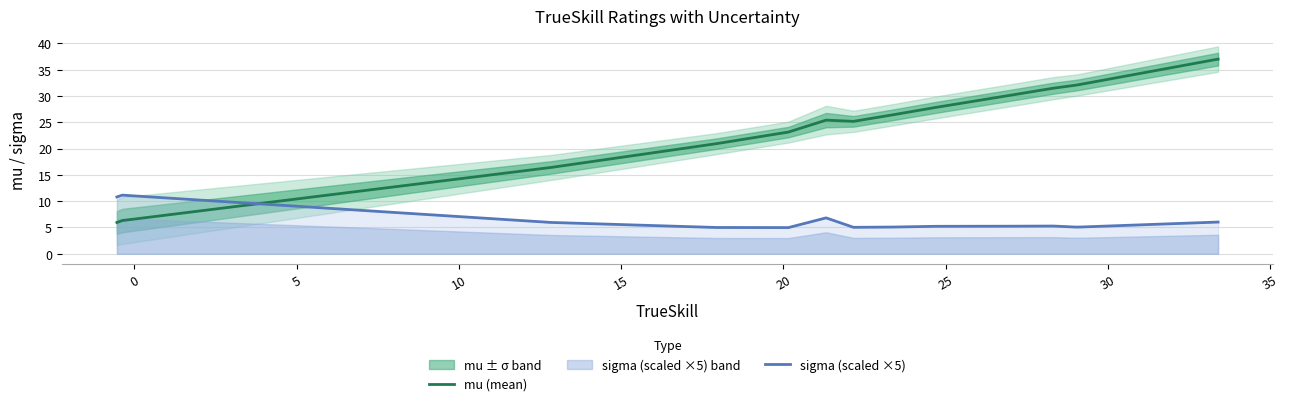

True or false: sigma (scaled ×5) and mu (mean) cross at least once.

True